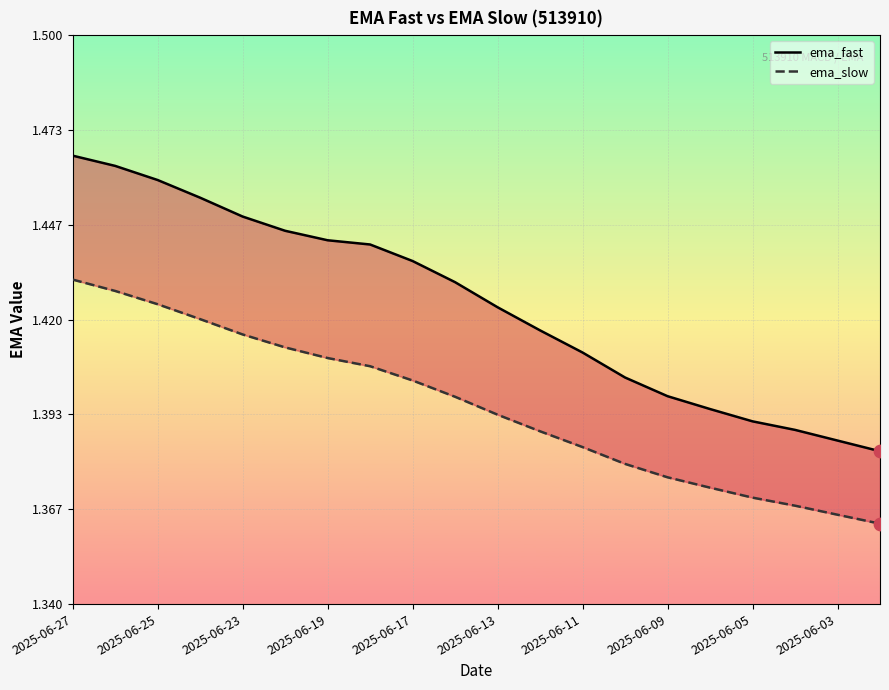

What are all the series names shown in the legend?

ema_fast, ema_slow